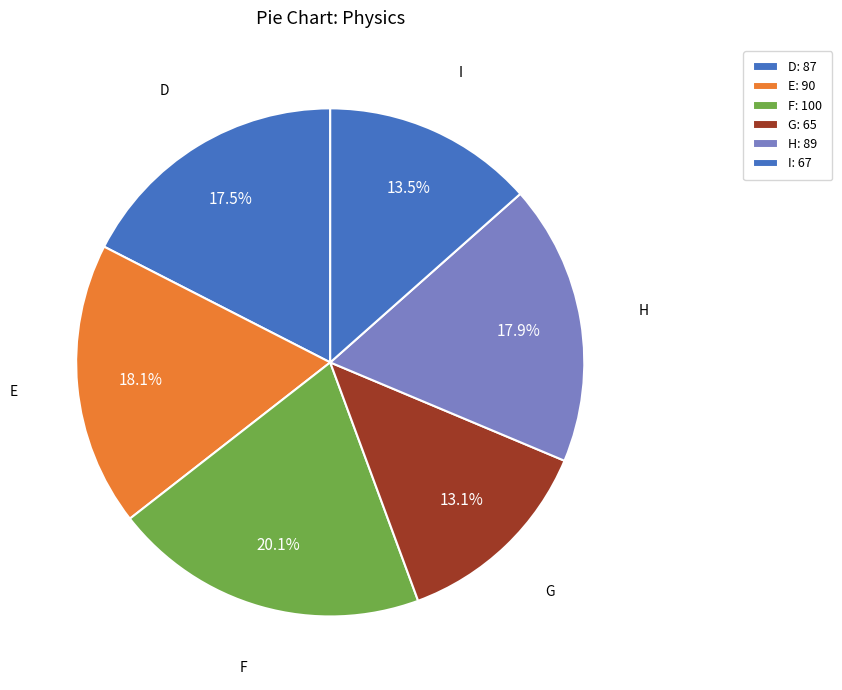

To the nearest percent, what is the difference between the F and H slice percentages?

2%